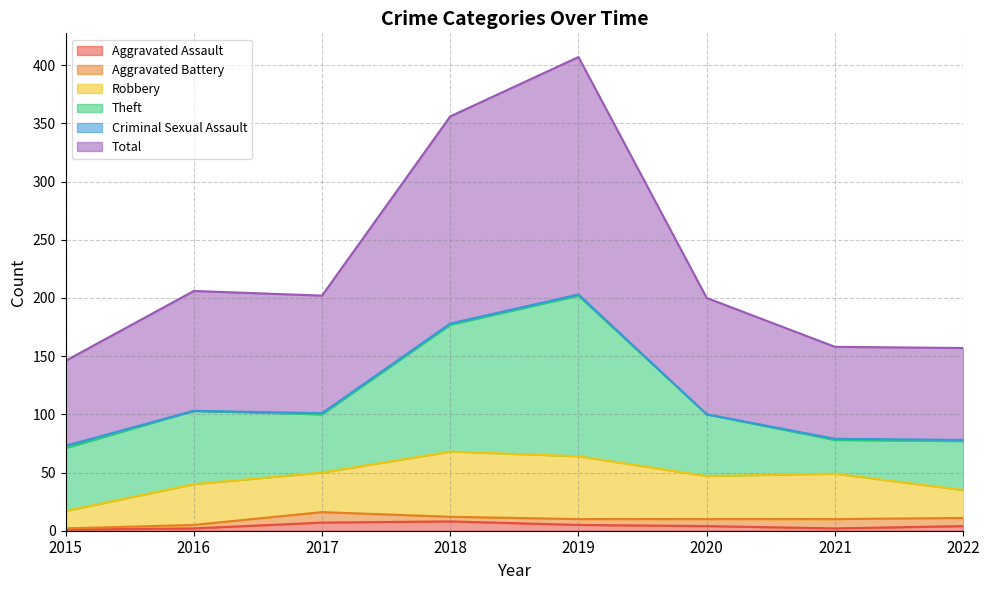

True or false: Aggravated Battery and Total intersect in this chart.

False